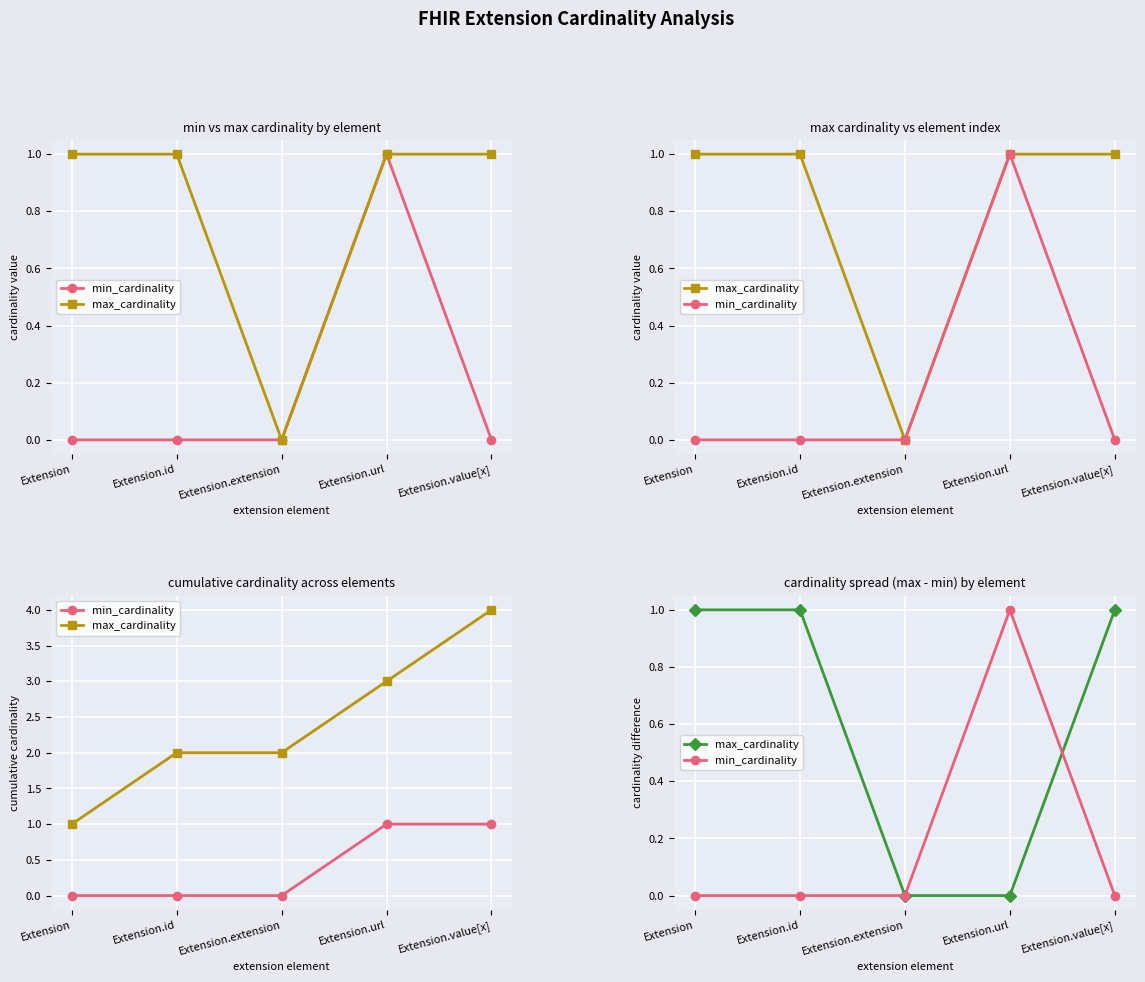

True or false: max_cardinality and min_cardinality intersect in this chart.

True